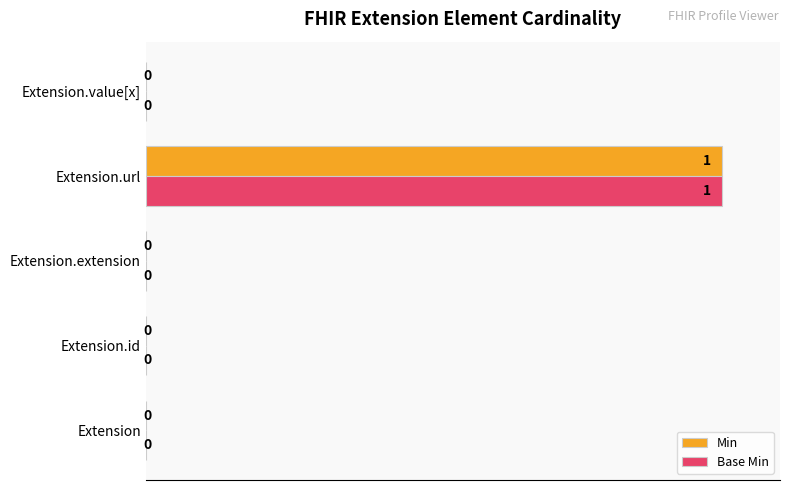

Count the number of data series in this chart.

2